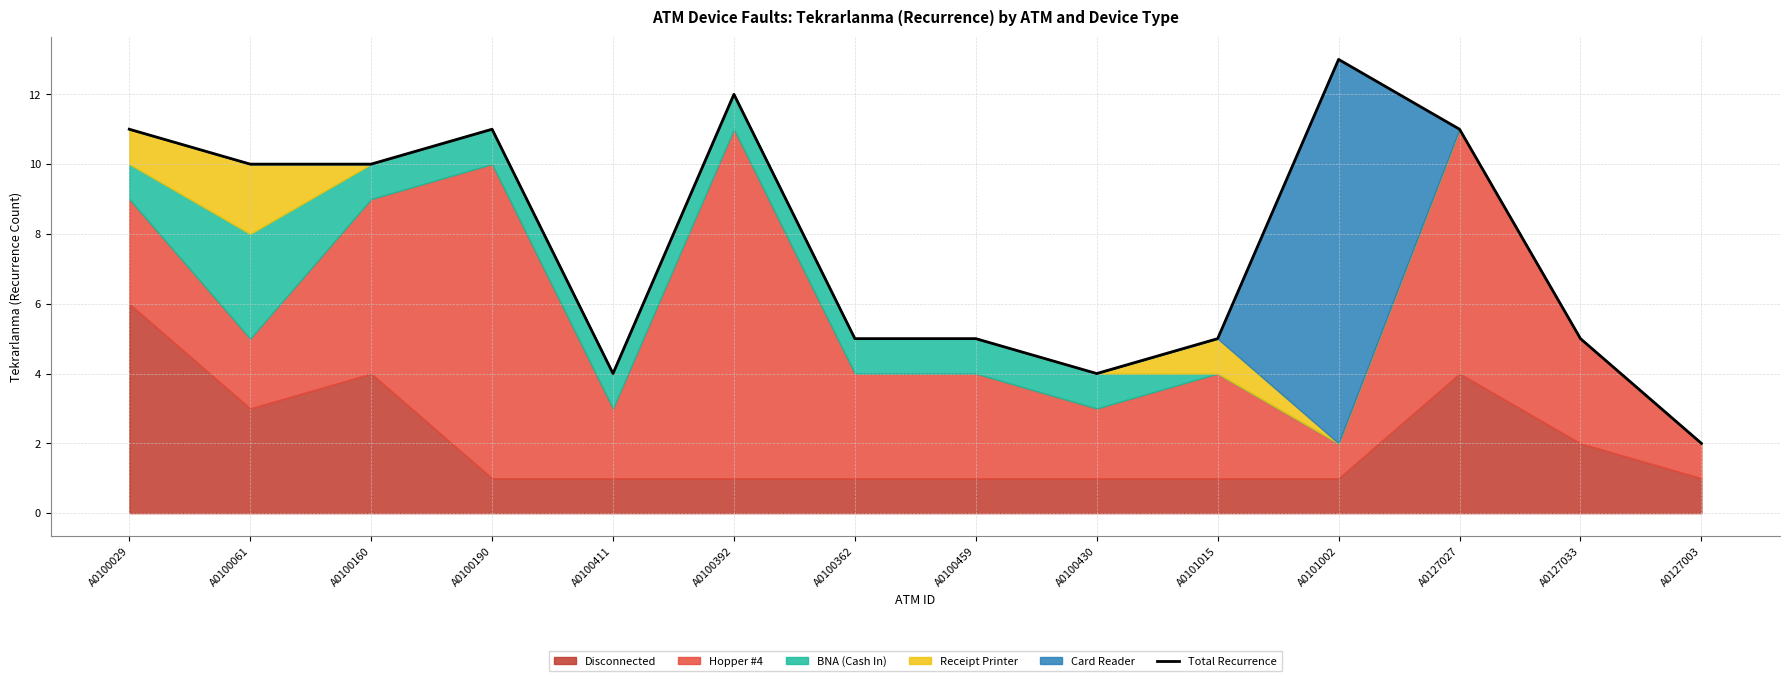

What is the ratio of the value at A0127003 to the value at A0100430?

0.5